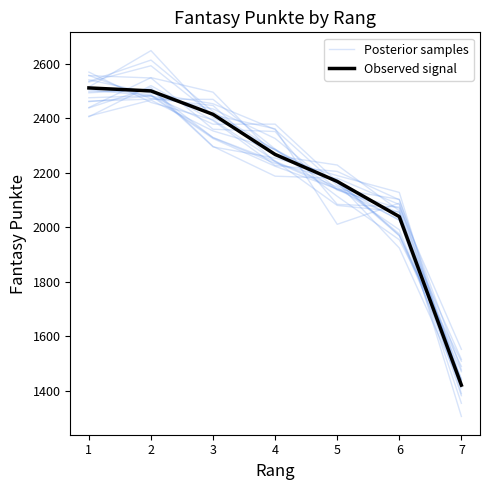

The value of Observed signal at 2 is 2500.0. True or false?

True